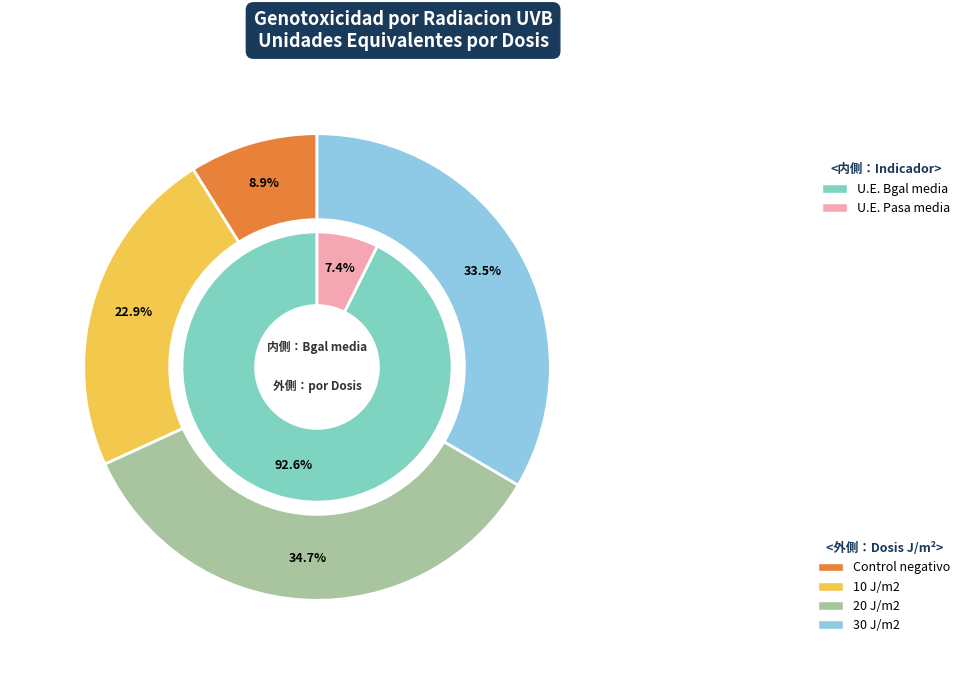

How many segments does this pie chart have?

4